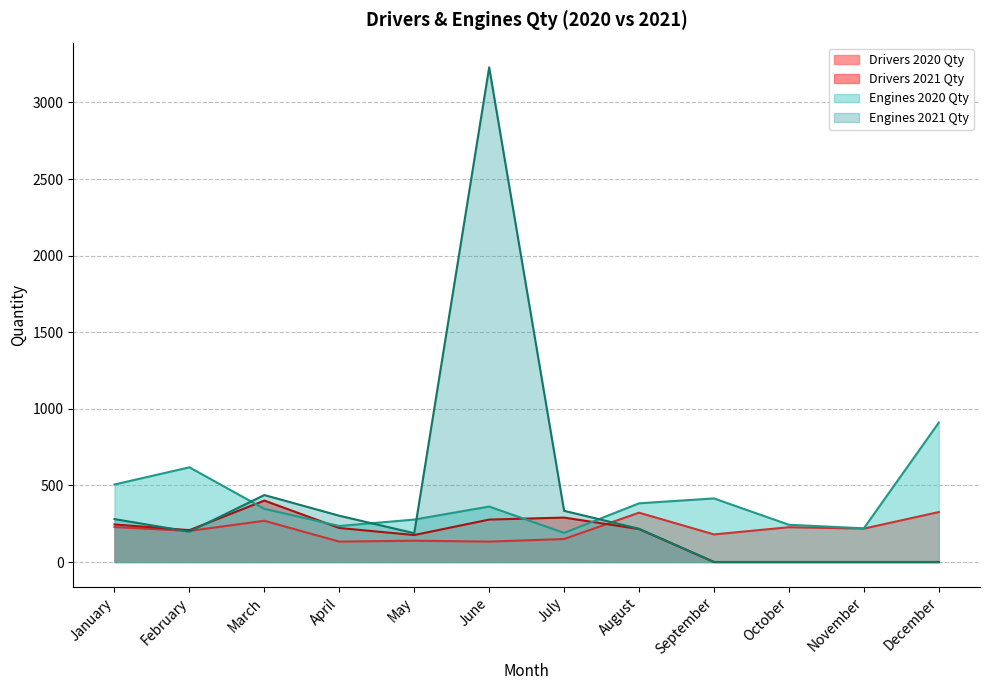

Is it true that Drivers 2021 Qty equals 124 at June?

False